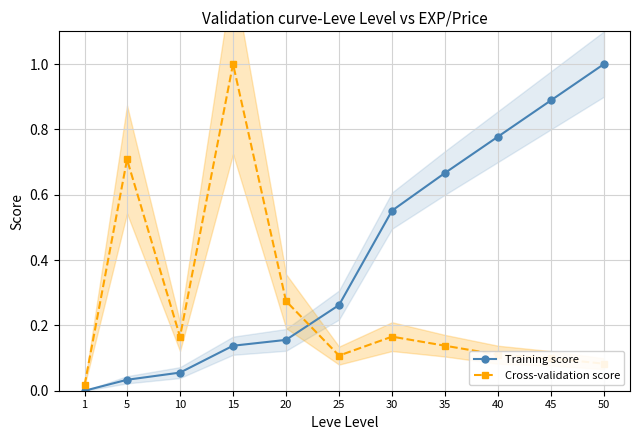

Rank the series at 5 from highest to lowest value.

Cross-validation score, Training score